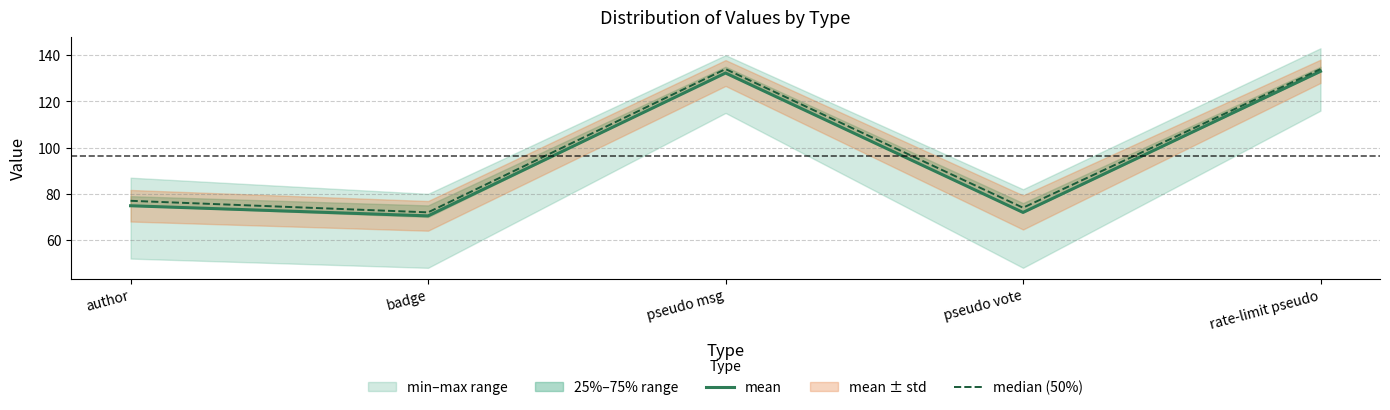

How many data points does each series have?

5